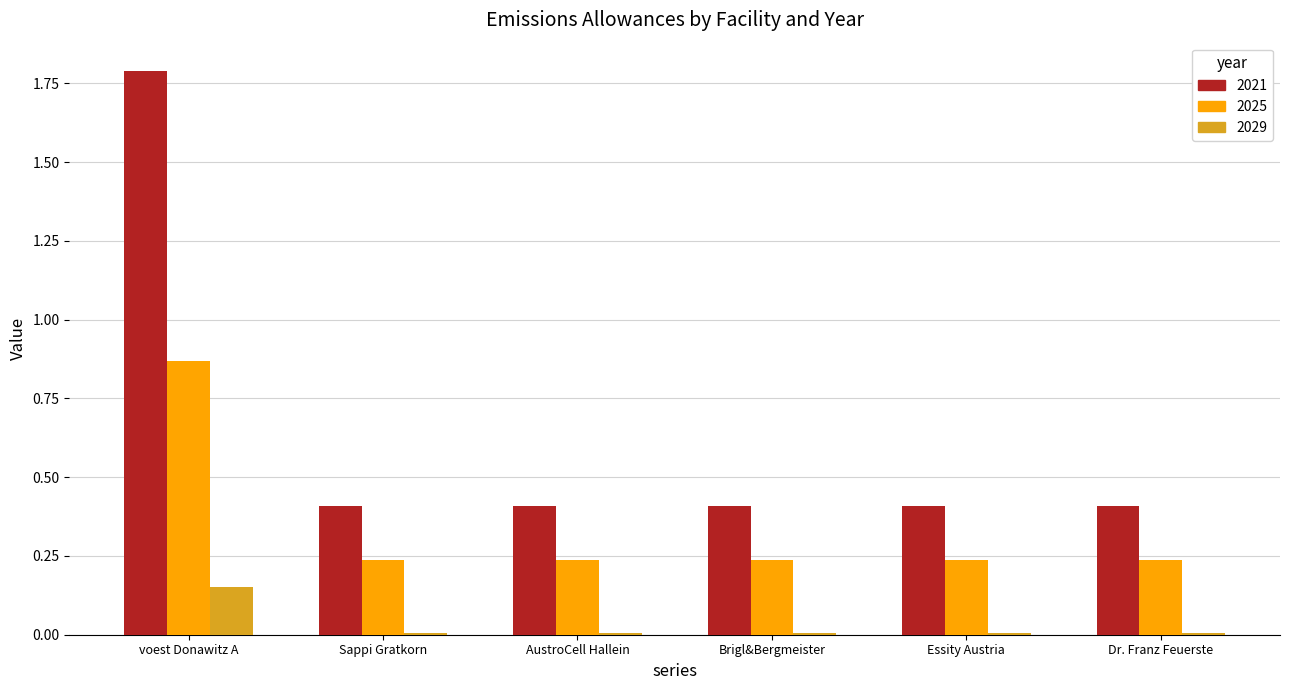

Which series has the widest spread of values?

2021